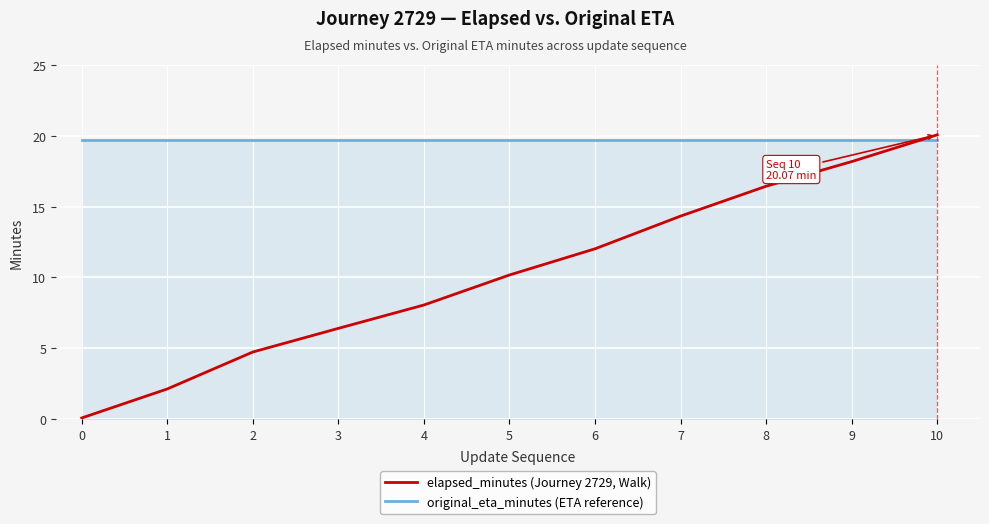

Is it true that elapsed_minutes (Journey 2729, Walk) equals 11.3 at 9?

False